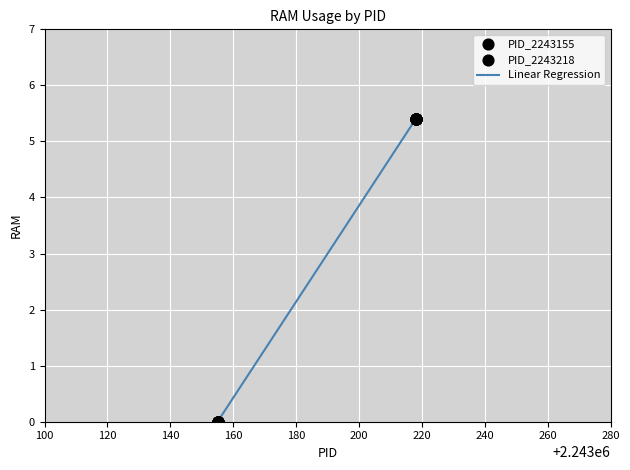

What is the difference between the maximum and minimum values?

5.4